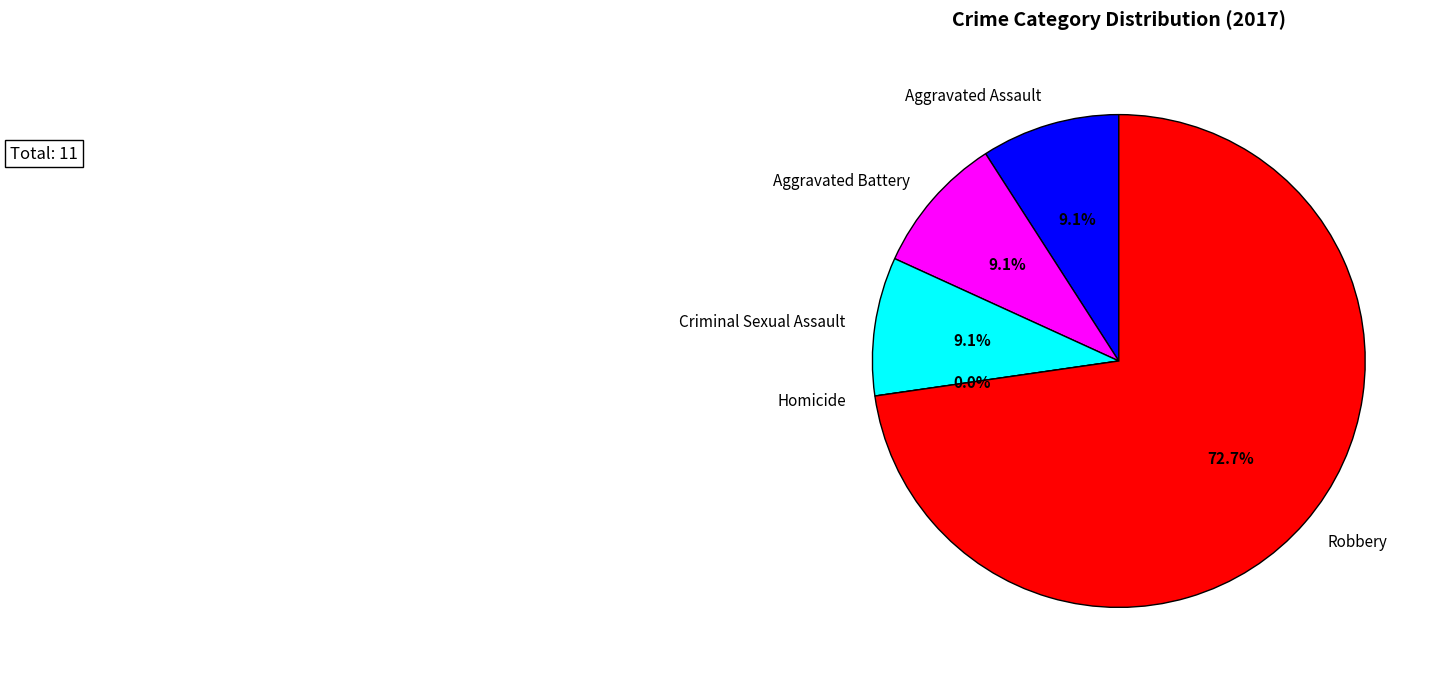

Does any single category account for the majority?

Yes